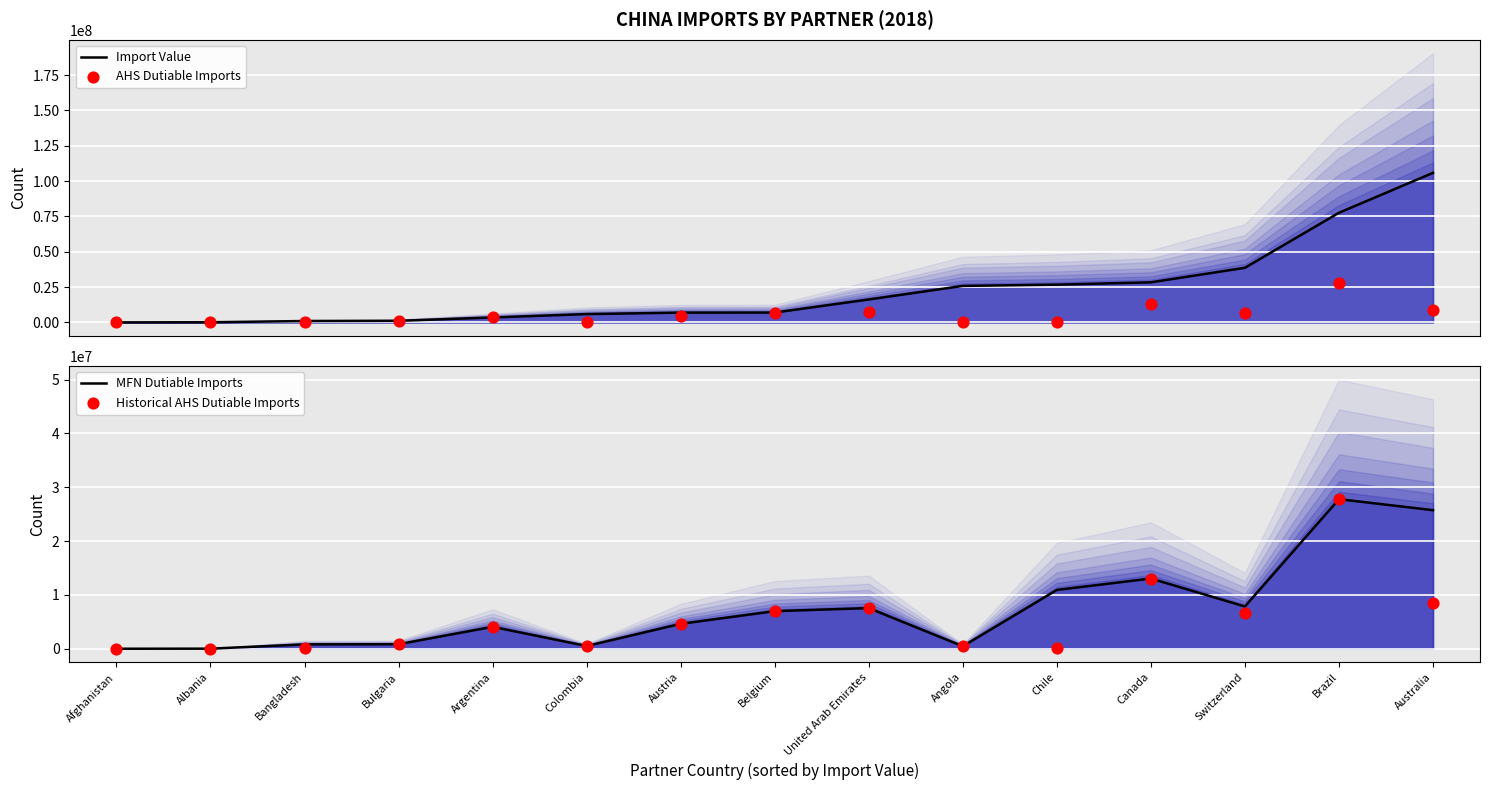

Which series has the largest Y range (max minus min)?

Import Value